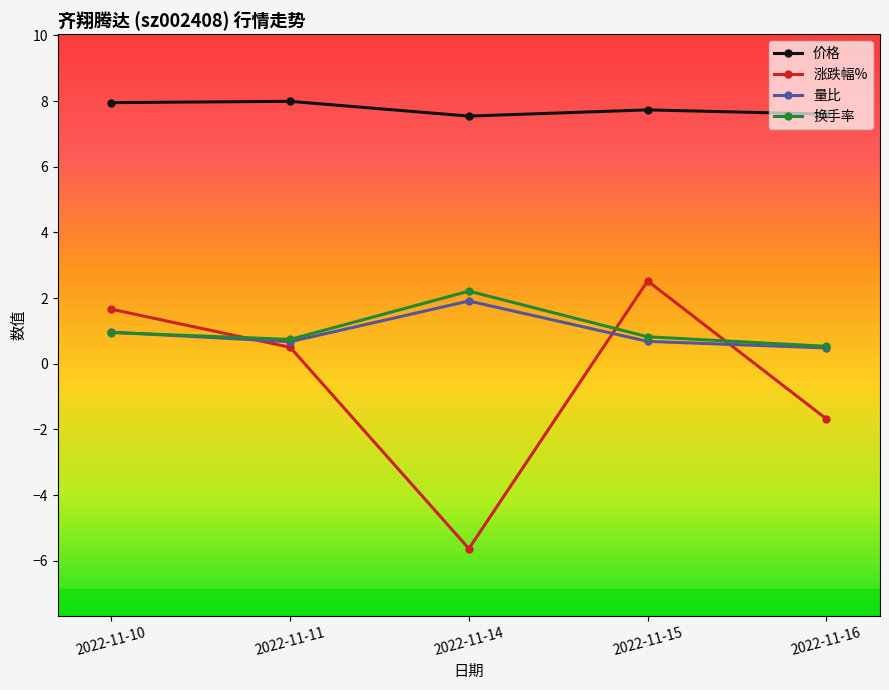

True or false: 价格 and 量比 cross at least once.

False